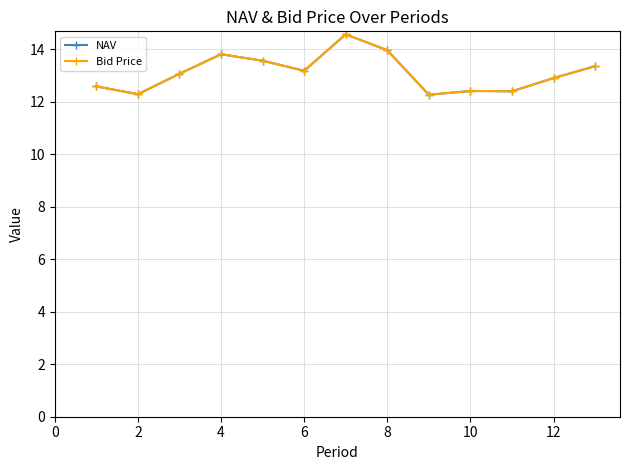

True or false: NAV has more than 1 interior local peaks.

True